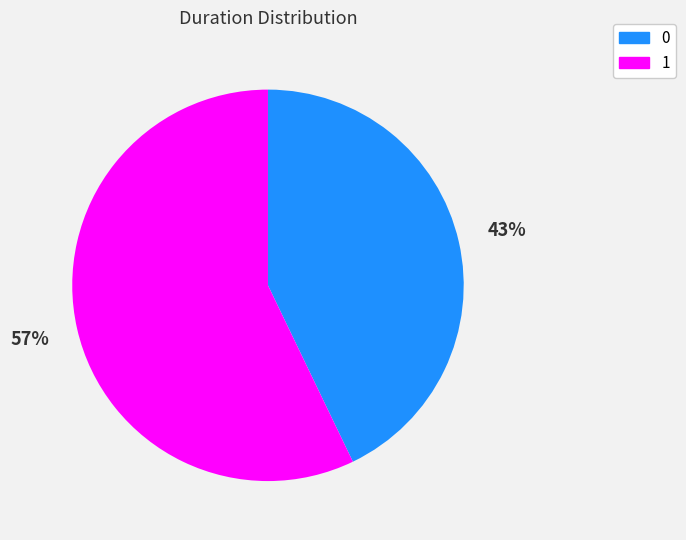

Combined, do 1 and 0 account for over 50%?

Yes